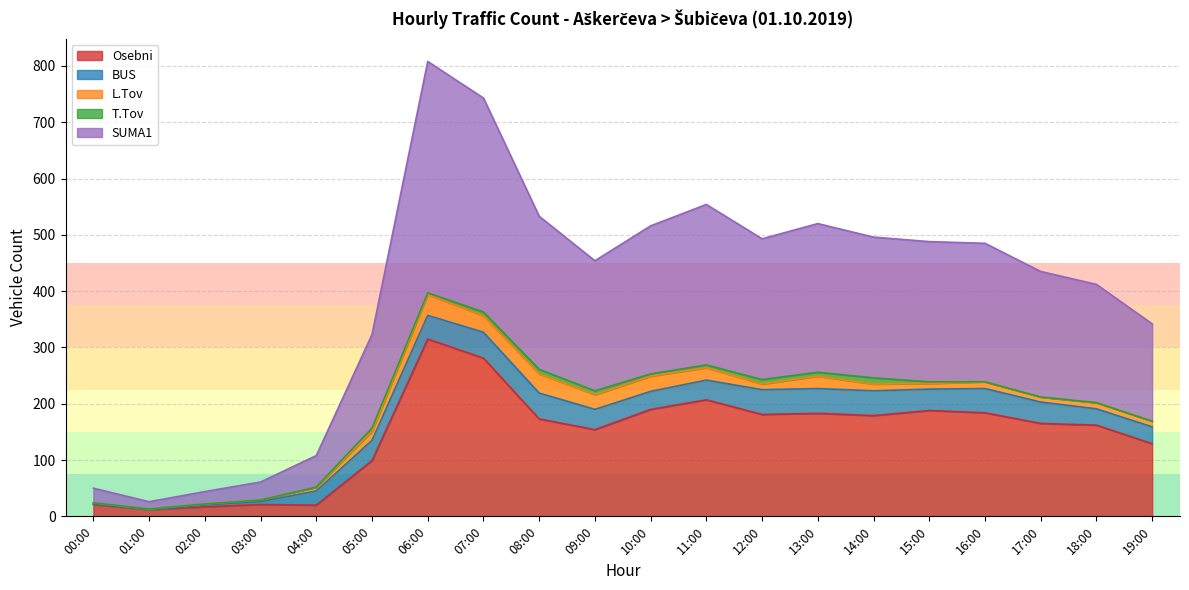

How many interior local peaks does the SUMA1 series have?

3